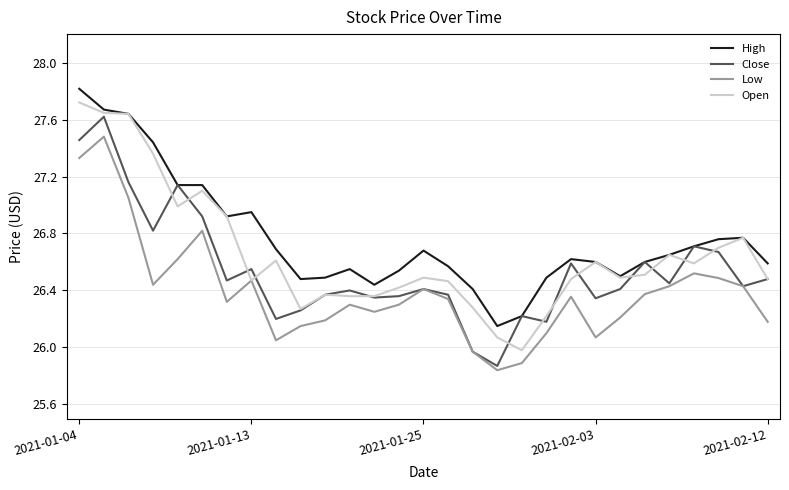

True or false: High and Low cross at least once.

False